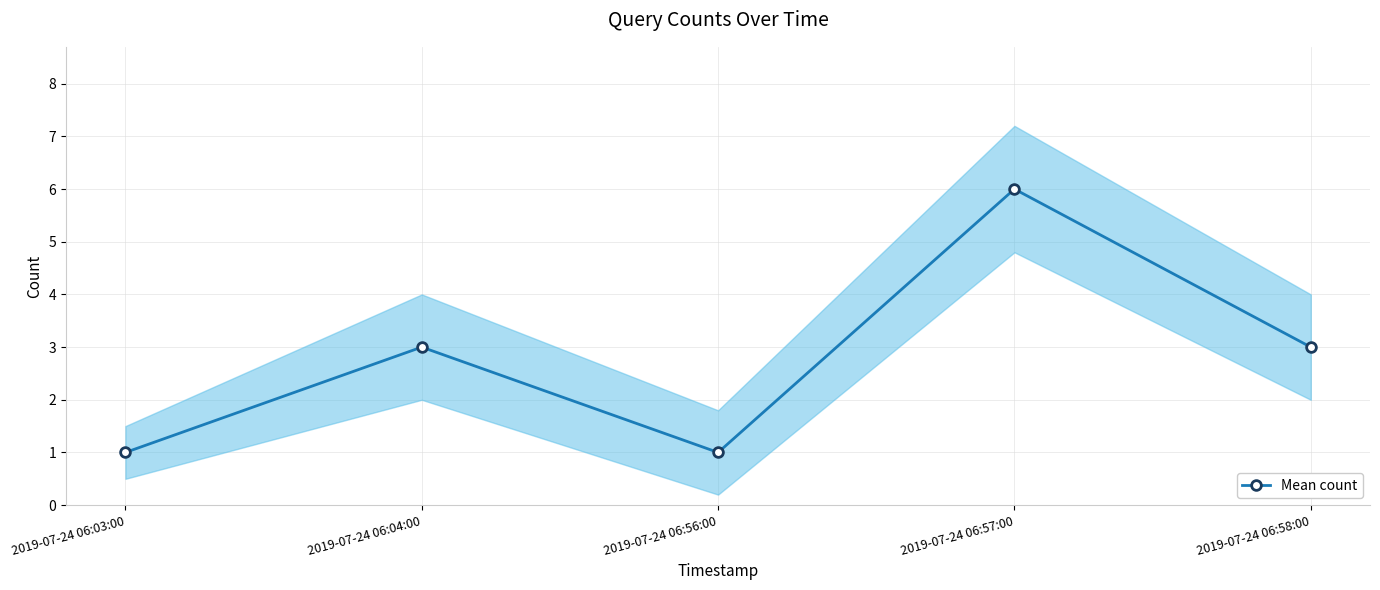

Count the values in the range 1 to 3.

4